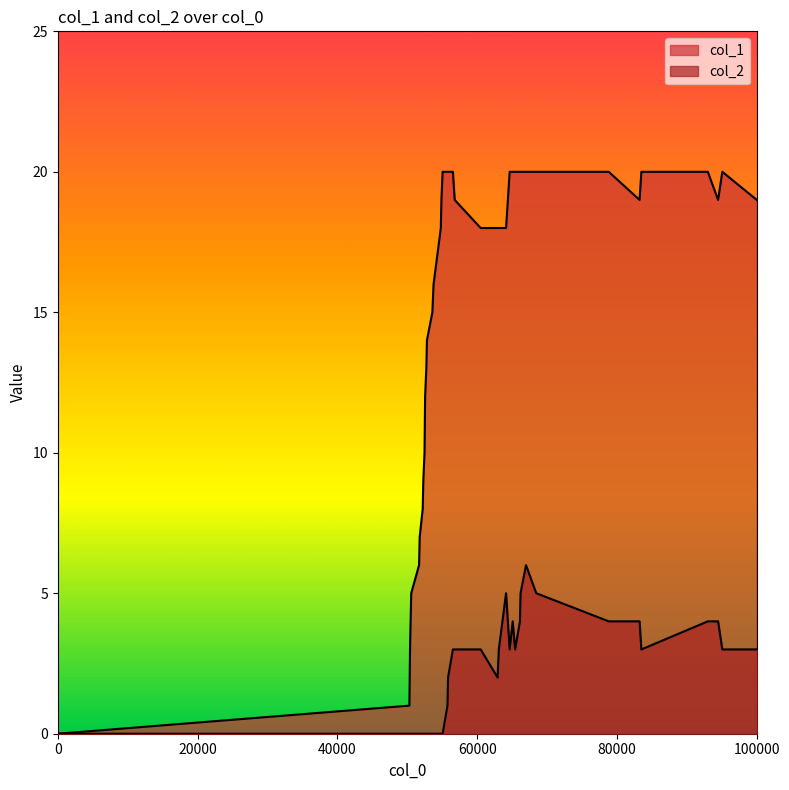

What are all the series names shown in the legend?

col_1, col_2